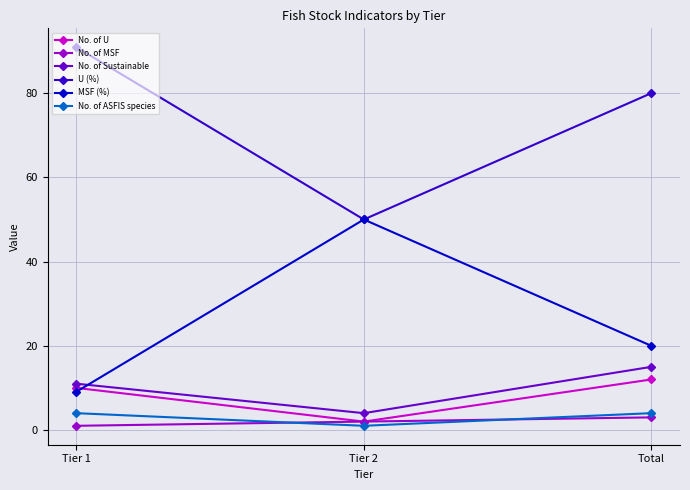

The value of MSF (%) at Total is 13.2. True or false?

False